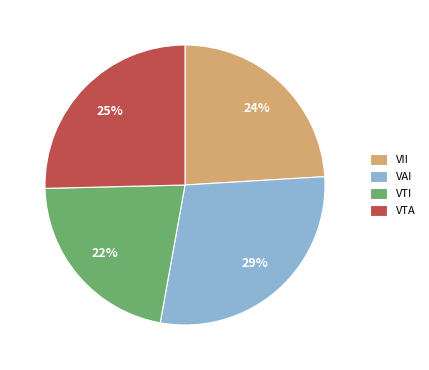

To the nearest percent, what is the average slice percentage?

25%